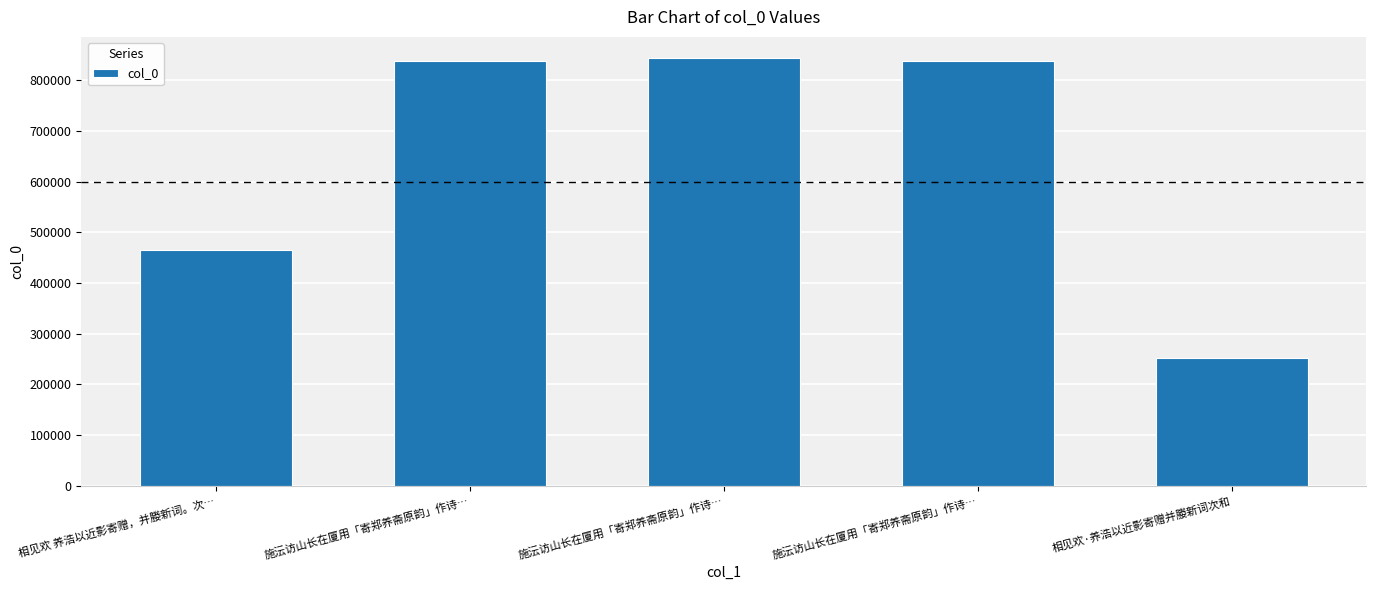

Approximately how many times larger is the value at 相见欢 养浩以近影寄赠，并媵新词。次… compared to 相见欢·养浩以近影寄赠并媵新词次和?

1.8